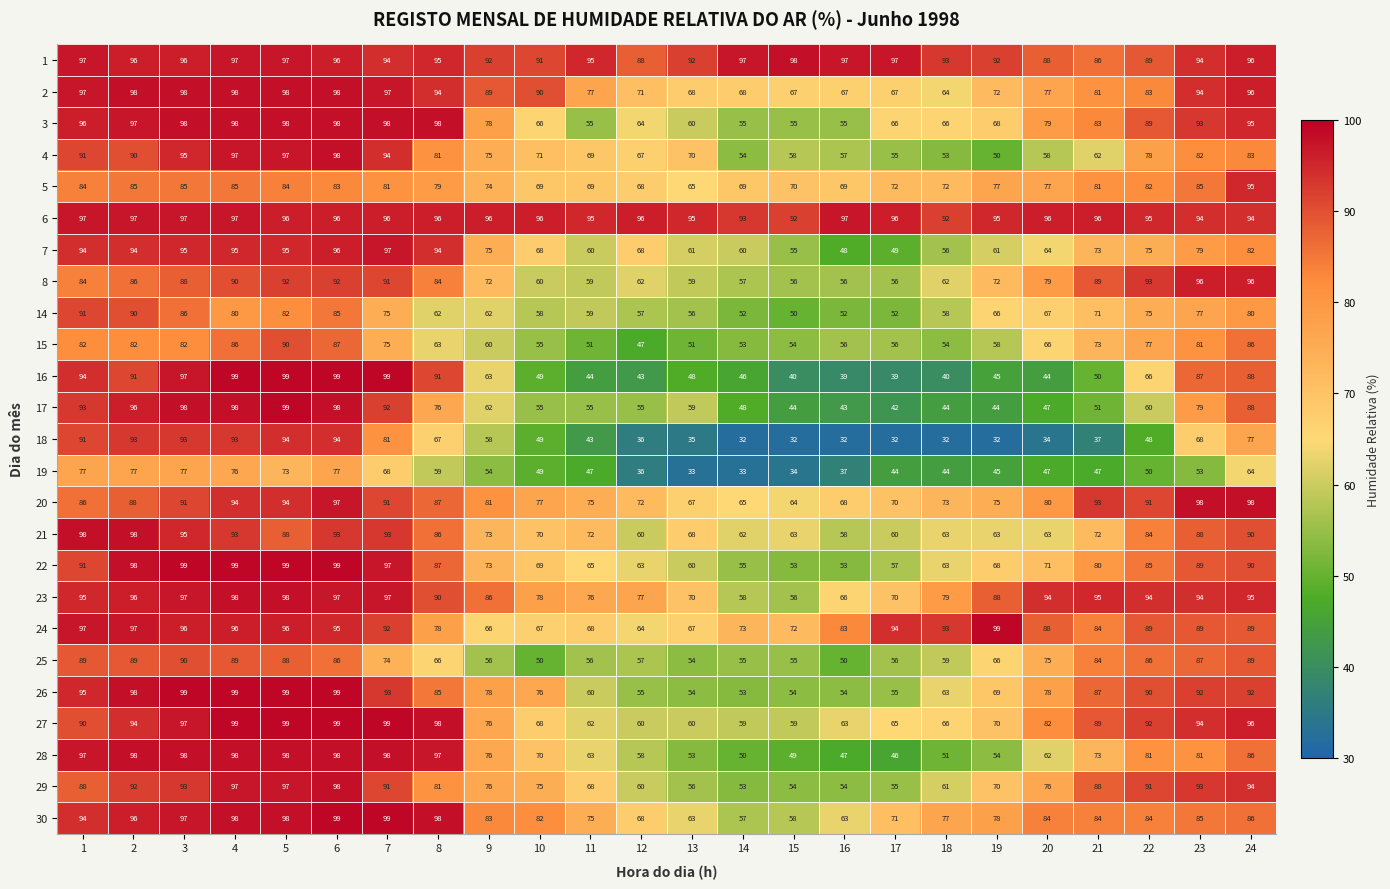

What is the total value across all series at 23?

2152